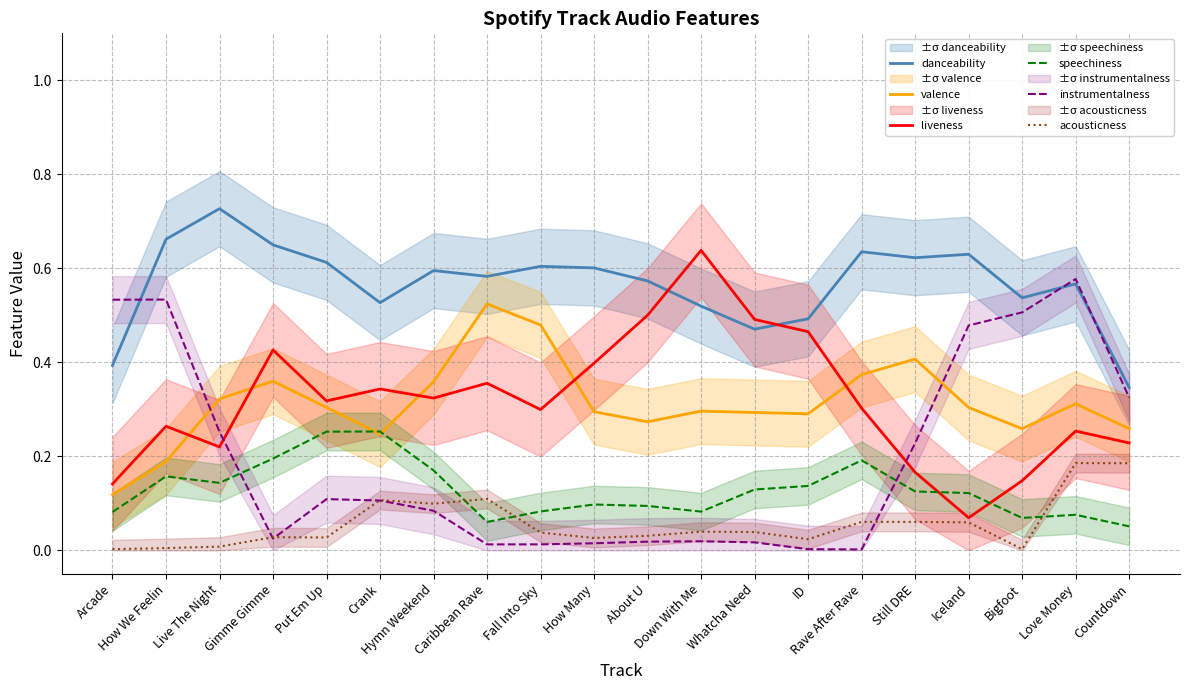

Where is the first local minimum for danceability?

Crank